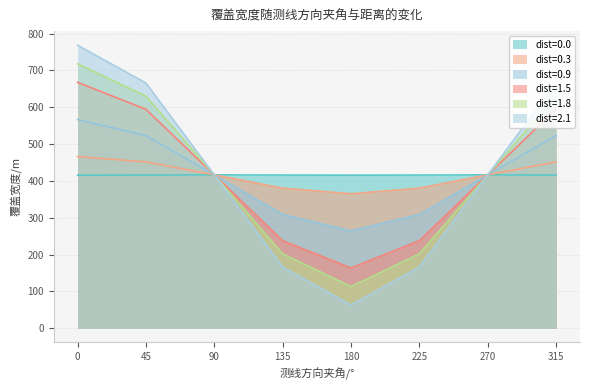

What is the sum of the dist=0.0 values at 180 and 225?

831.8